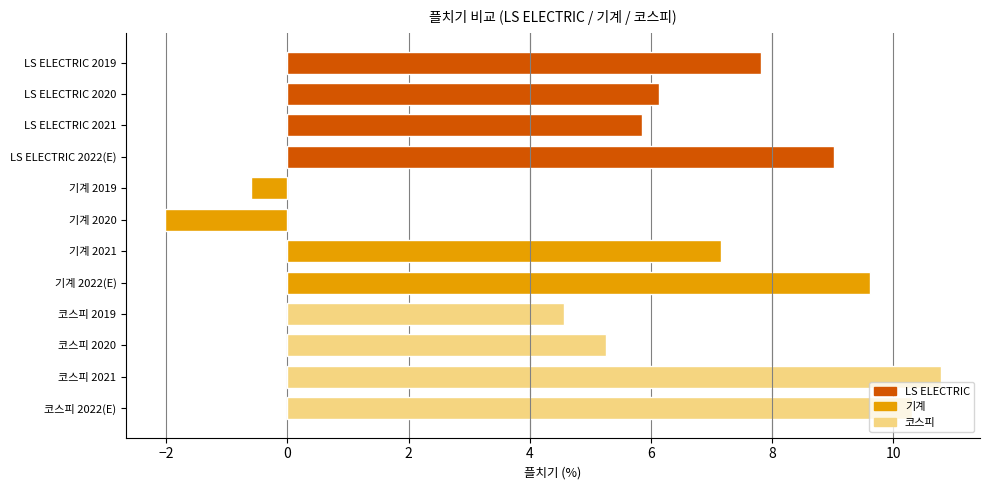

At which category does the chart reach its peak across all series?

코스피 2021